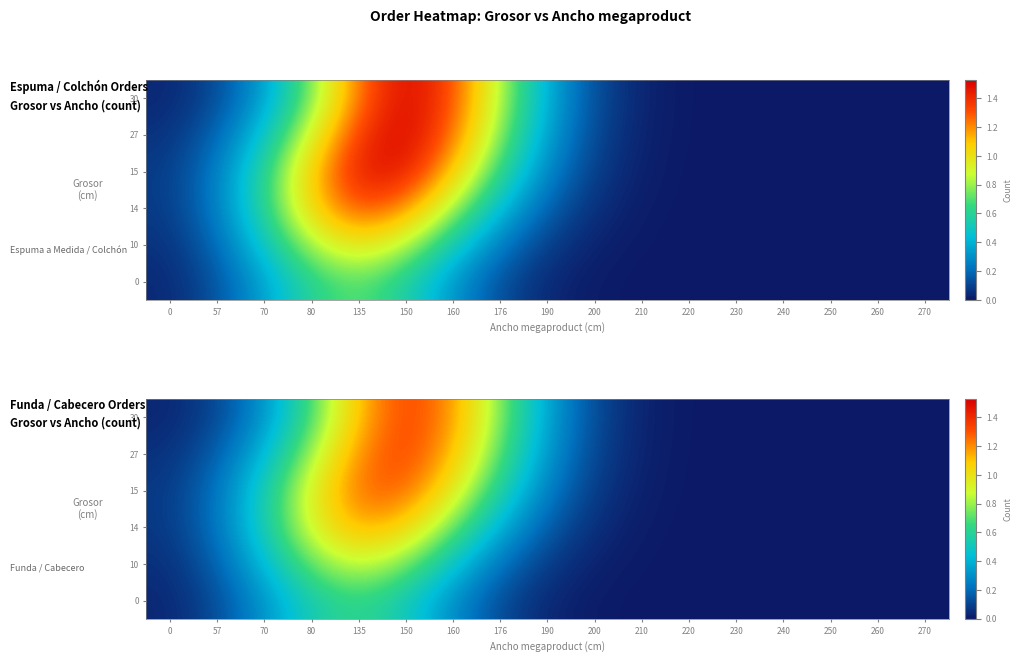

True or false: 0 has a value of 0.0 at 240.

False